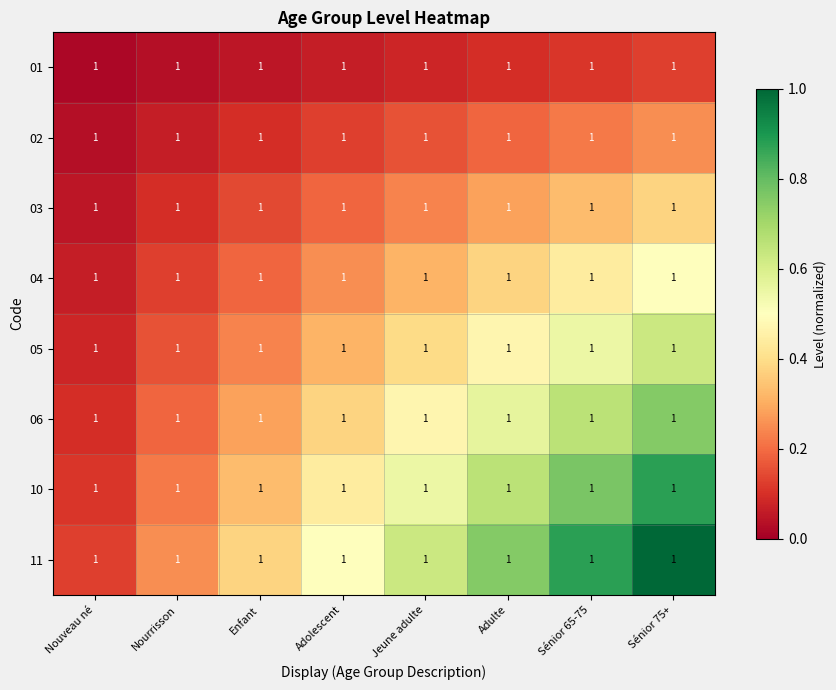

Between Nouveau né and Sénior 65-75, which series saw the biggest shift?

11